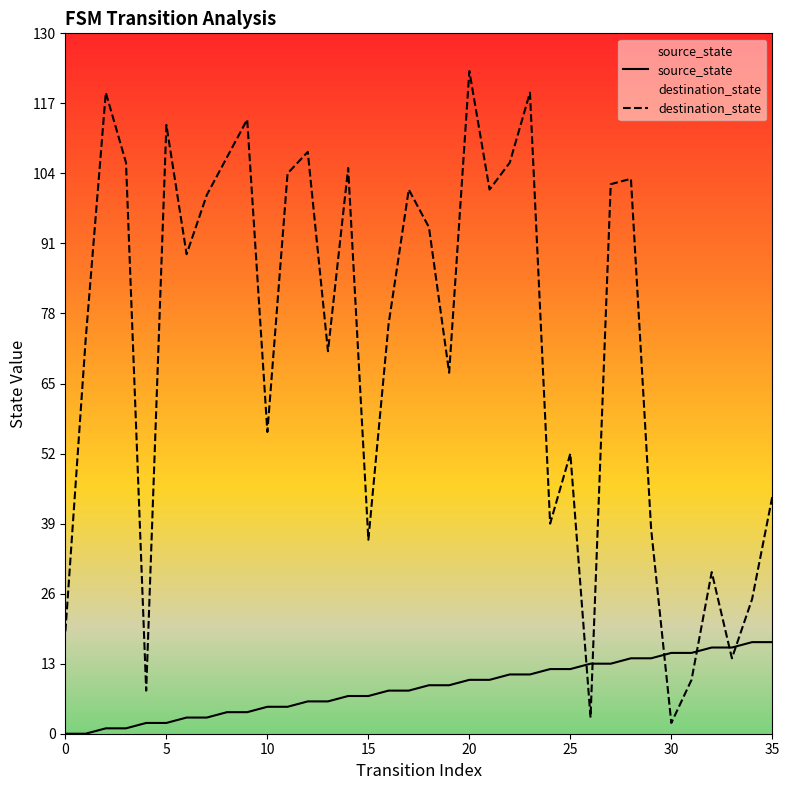

Which series has the largest range (max minus min)?

destination_state